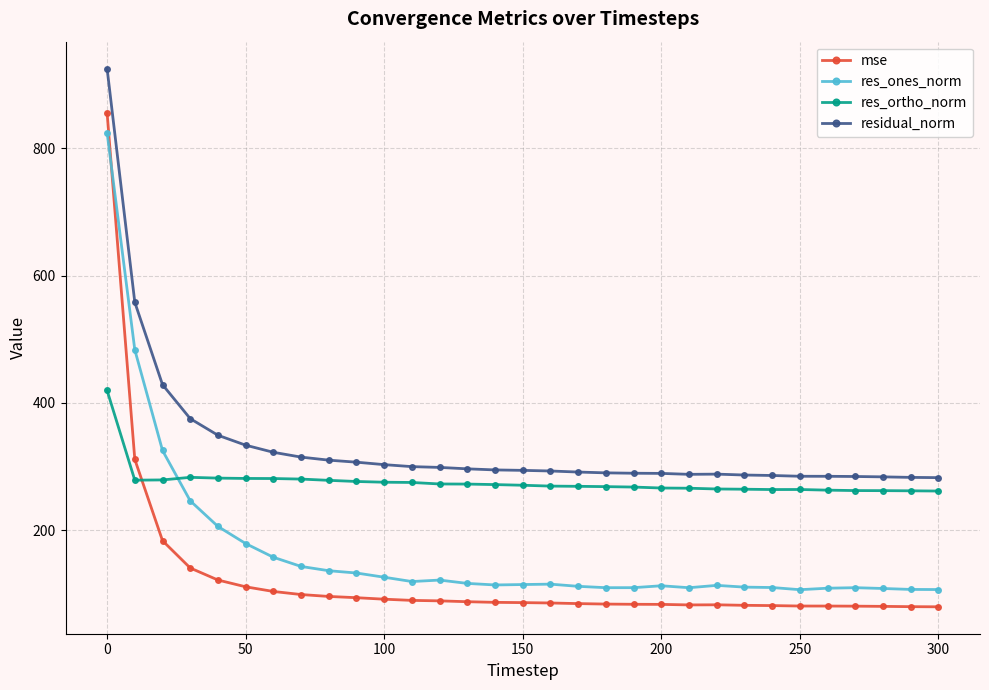

True or false: residual_norm has more than 0 interior local peaks.

True